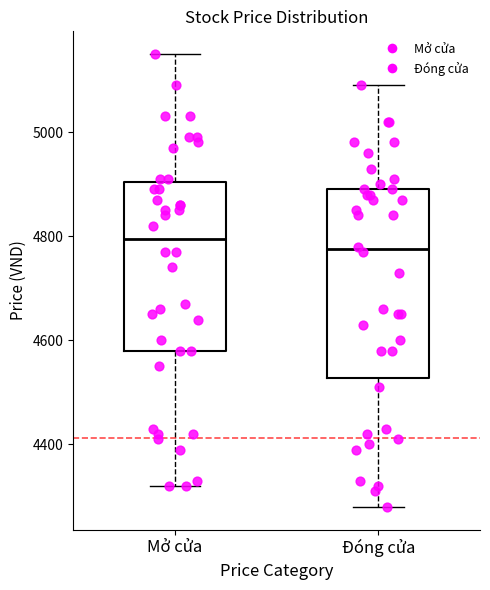

Which box has the highest median line?

Mở cửa